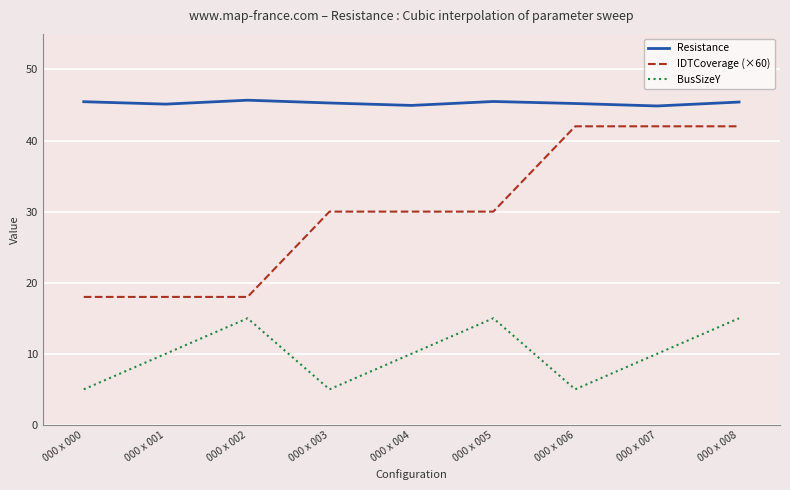

True or false: BusSizeY and IDTCoverage (×60) intersect in this chart.

False